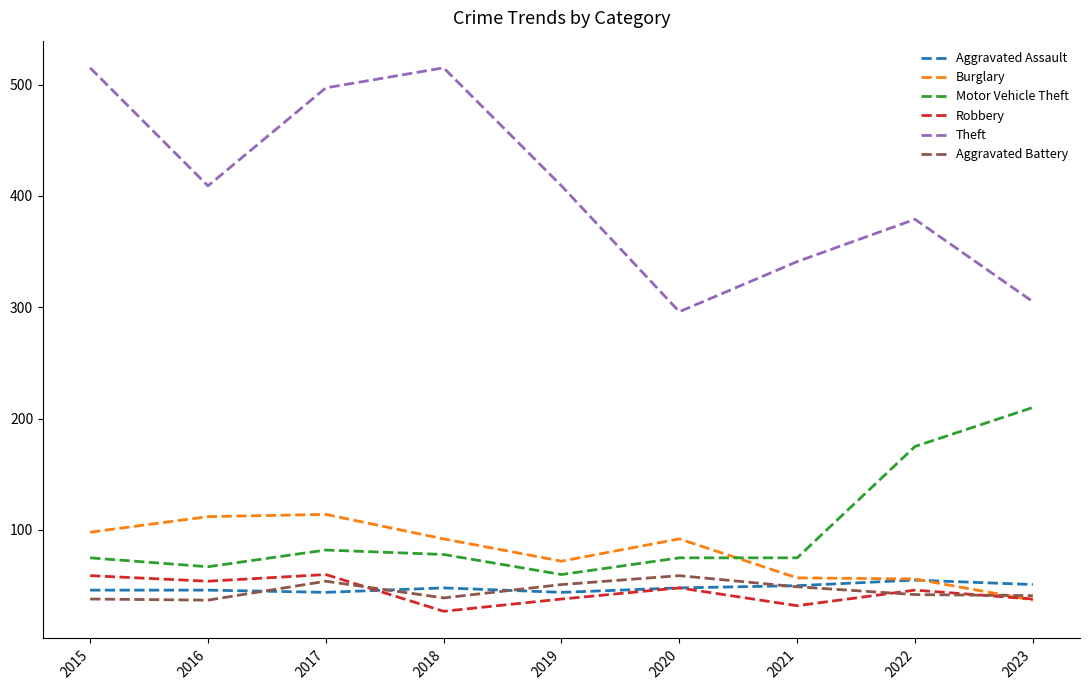

Which category has the lowest value in the Motor Vehicle Theft series?

2019